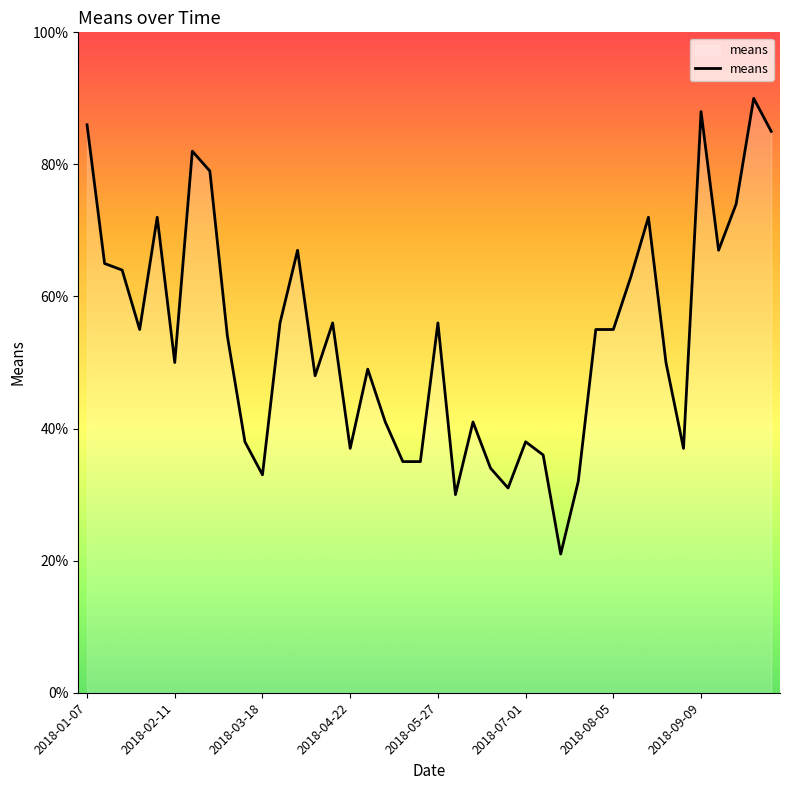

What is the difference between the maximum and minimum values?

69